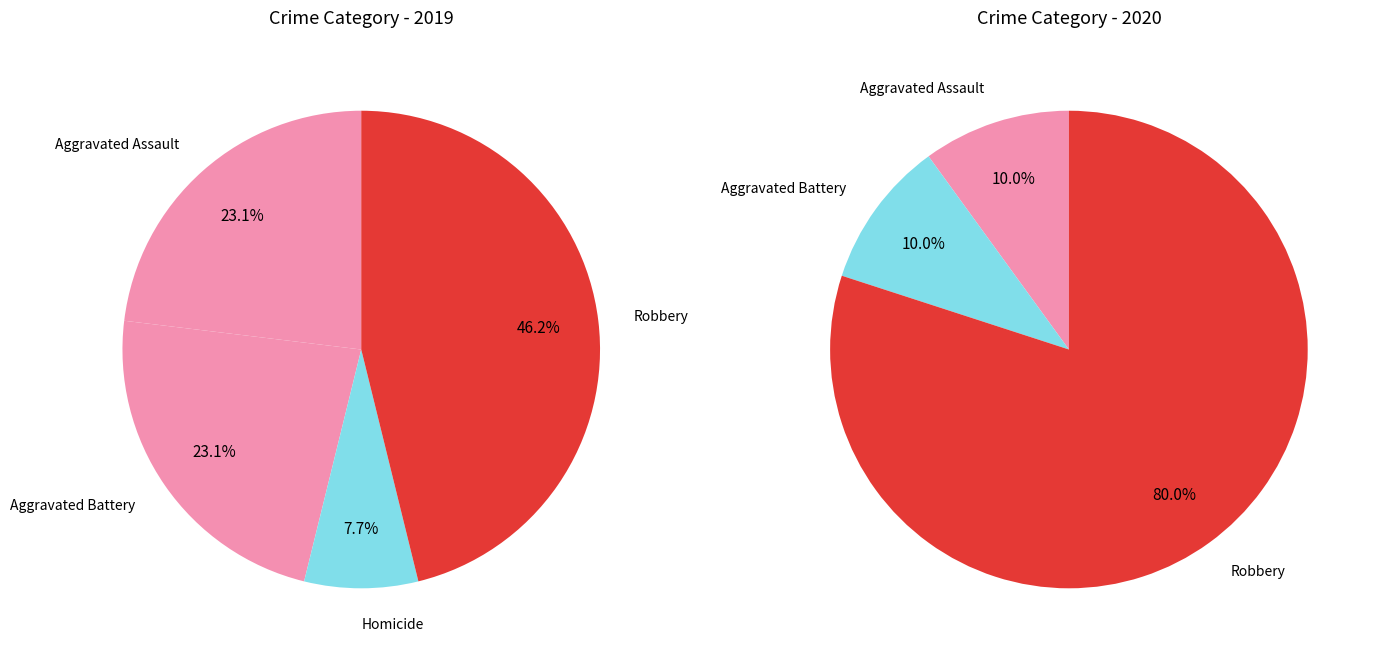

True or false: Aggravated Battery accounts for 23% of the total.

True